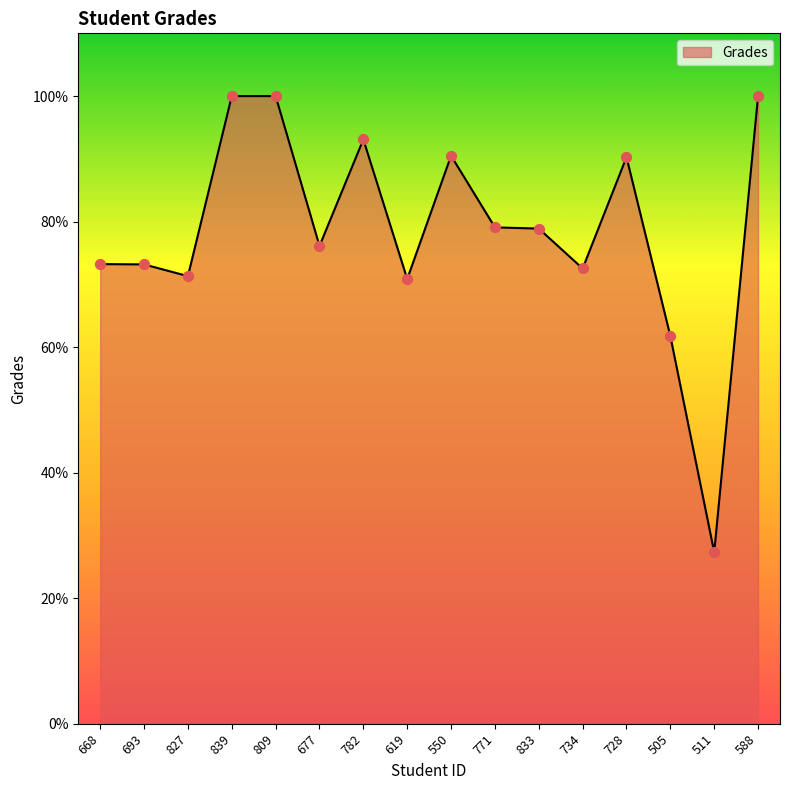

Which has a higher value, 839 or 728?

839